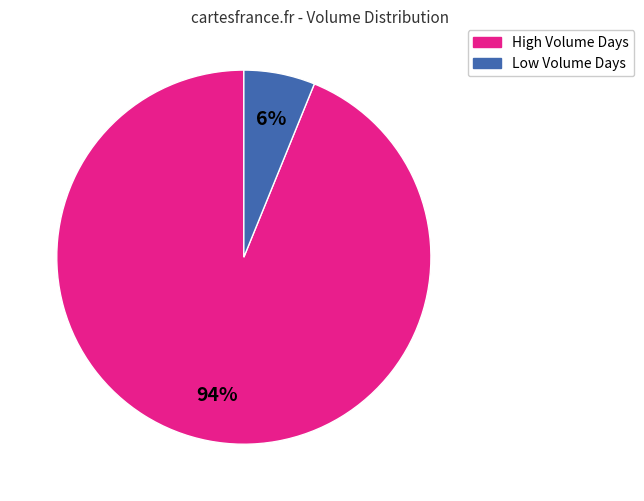

How many segments does this pie chart have?

2